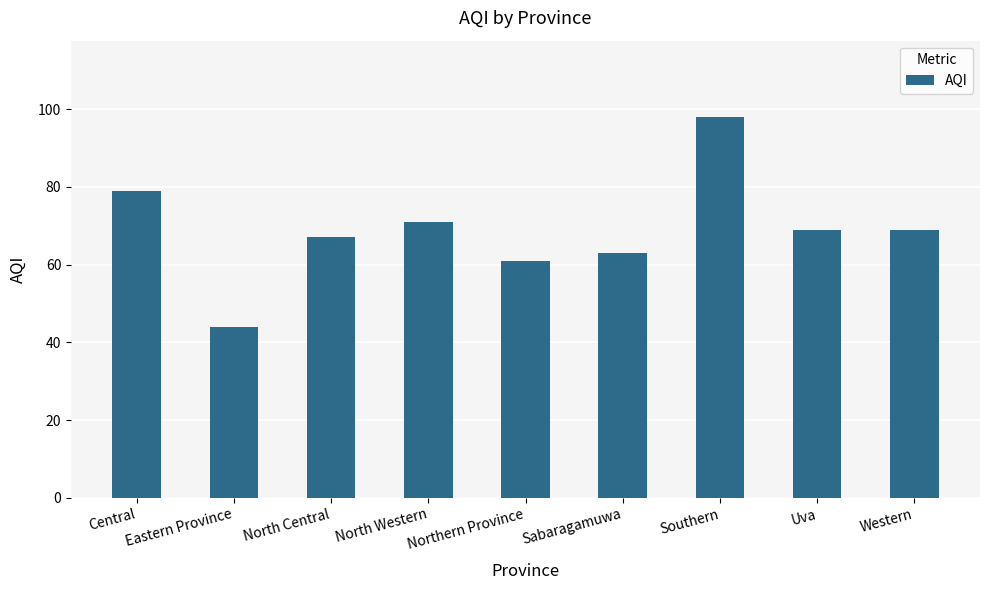

Reading left to right, transcribe all the data shown in this chart.

79	44	67	71	61	63	98	69	69